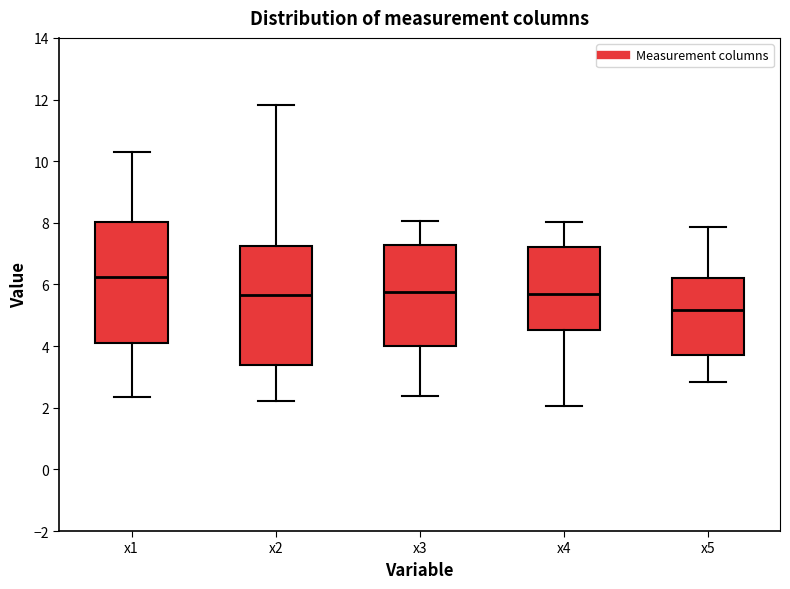

Where does the median line of the box for x2 sit on the y-axis? The values are not printed on the chart, so give them approximately, as read against the axis.

5.6